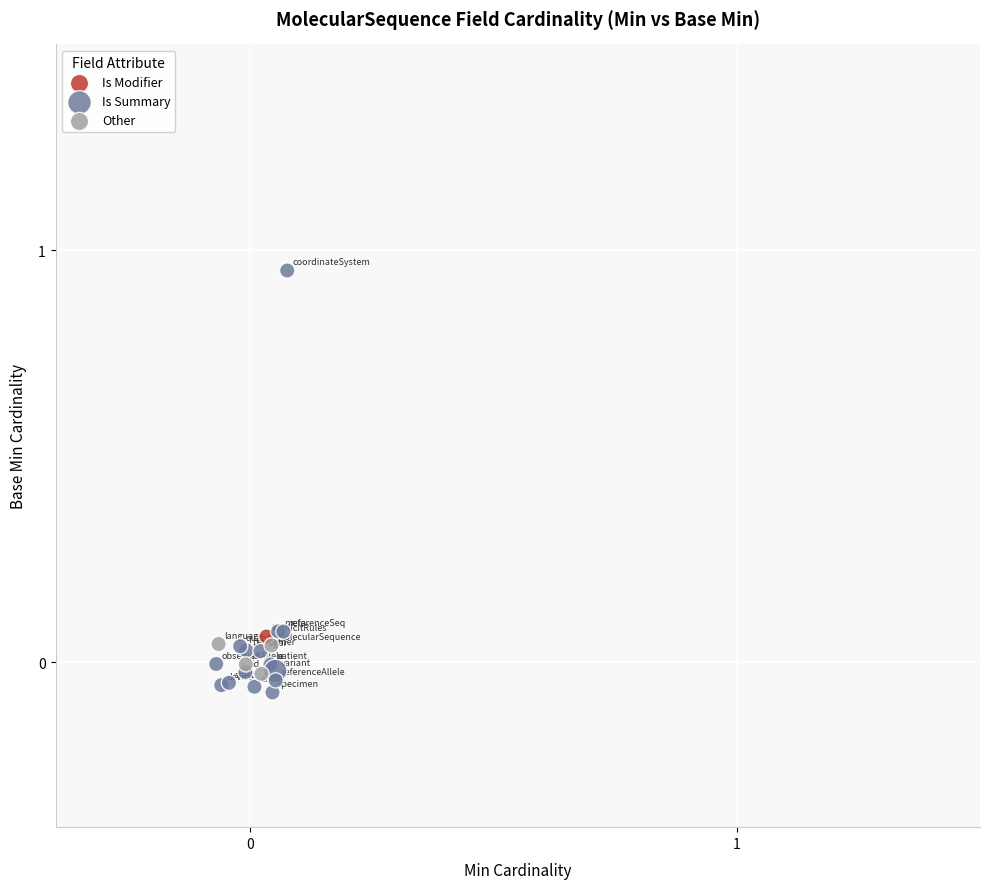

What are all the series names shown in the legend?

Is Modifier, Is Summary, Other